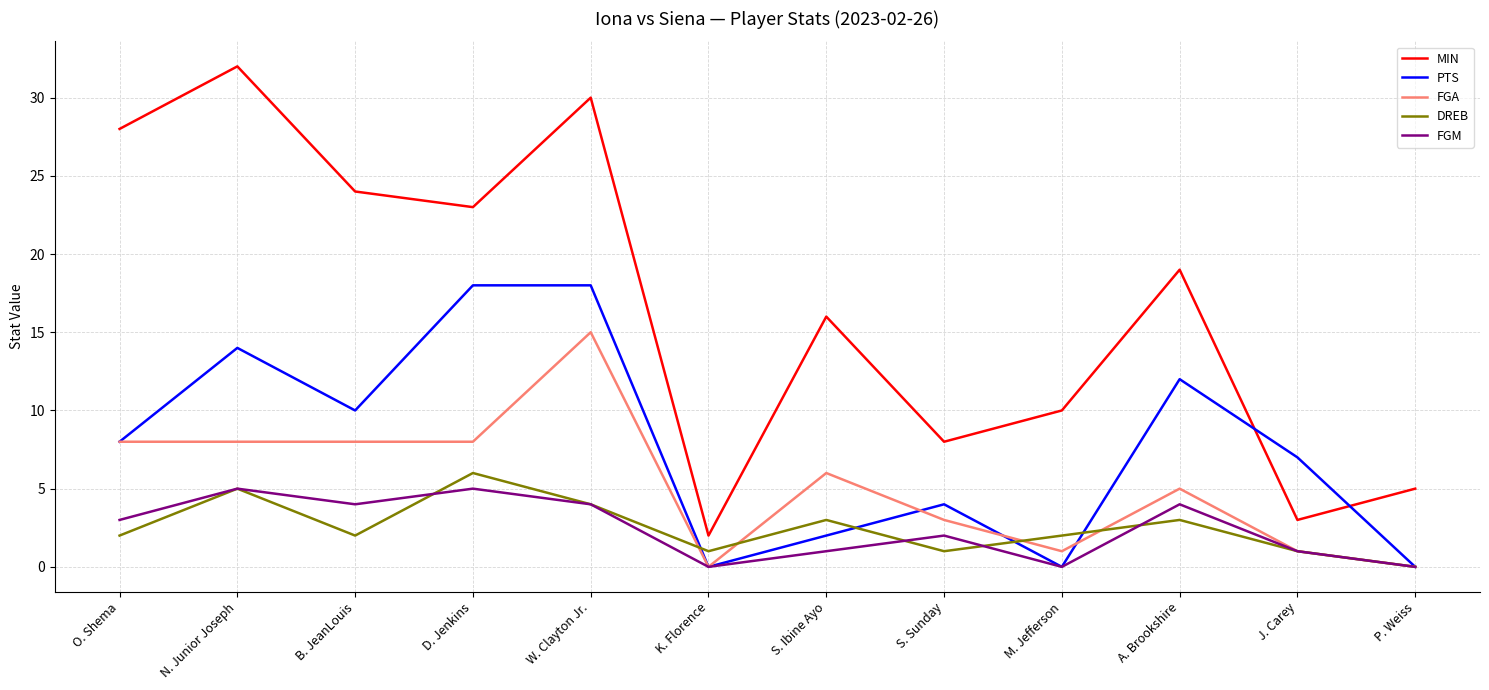

Which series has the largest range (max minus min)?

MIN